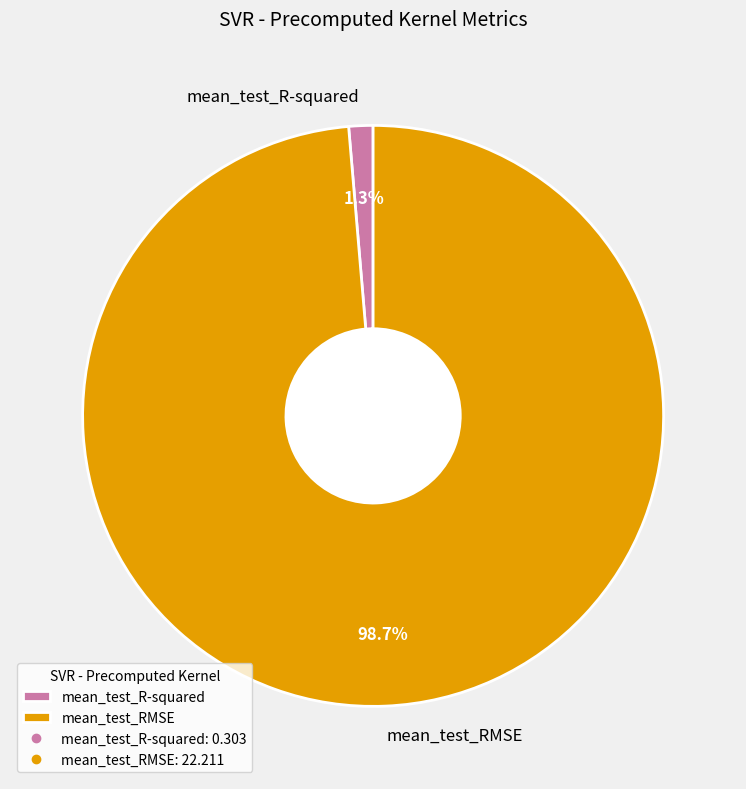

Is it true that mean_test_R-squared is 1% of the pie?

True